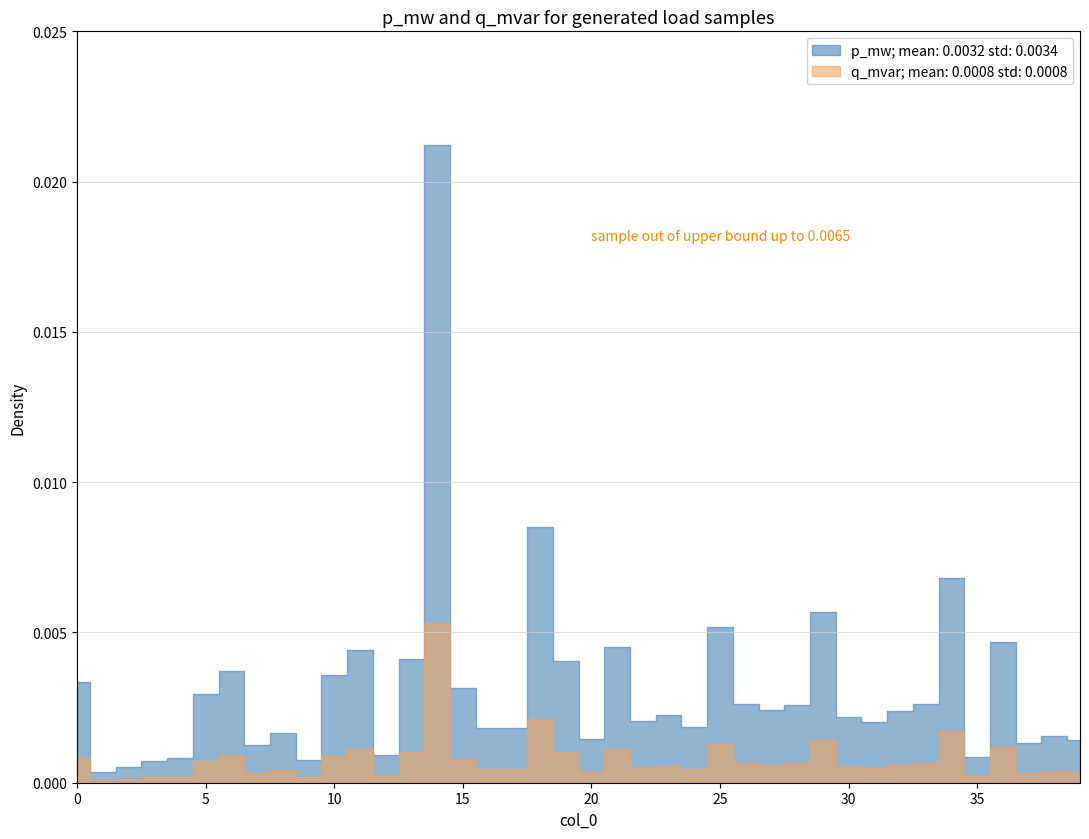

At which category is the sum across all series the highest?

14